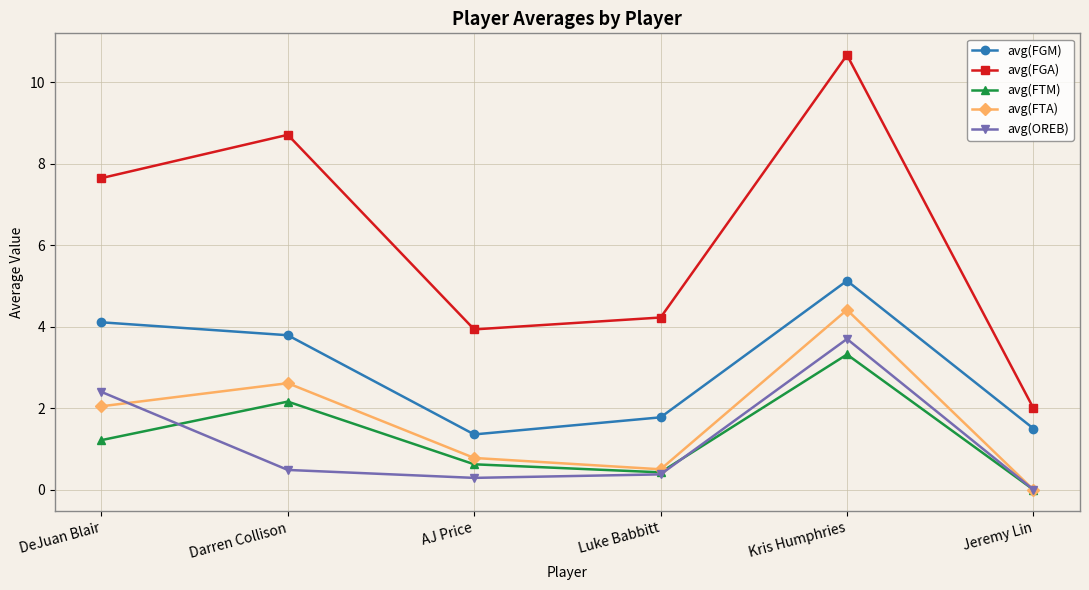

Reading left to right, what are all the values shown in this chart?

avg(FGM): DeJuan Blair=4.1	Darren Collison=3.8	AJ Price=1.4	Luke Babbitt=1.8	Kris Humphries=5.1	Jeremy Lin=1.5
avg(FGA): DeJuan Blair=7.6	Darren Collison=8.7	AJ Price=3.9	Luke Babbitt=4.2	Kris Humphries=10.7	Jeremy Lin=2.0
avg(FTM): DeJuan Blair=1.2	Darren Collison=2.2	AJ Price=0.6	Luke Babbitt=0.4	Kris Humphries=3.3	Jeremy Lin=0.0
avg(FTA): DeJuan Blair=2.0	Darren Collison=2.6	AJ Price=0.8	Luke Babbitt=0.5	Kris Humphries=4.4	Jeremy Lin=0.0
avg(OREB): DeJuan Blair=2.4	Darren Collison=0.5	AJ Price=0.3	Luke Babbitt=0.4	Kris Humphries=3.7	Jeremy Lin=0.0